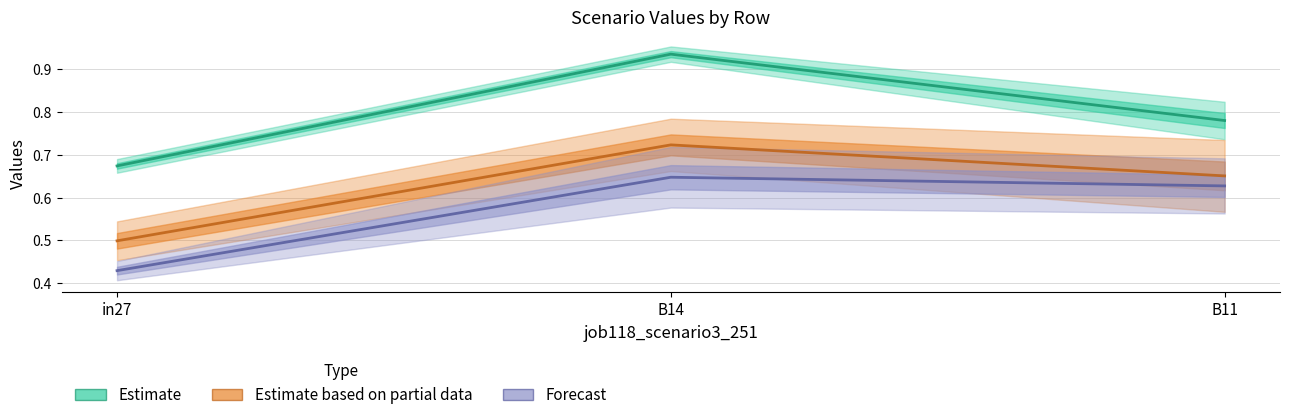

What is the sum of all Estimate values?

2.4